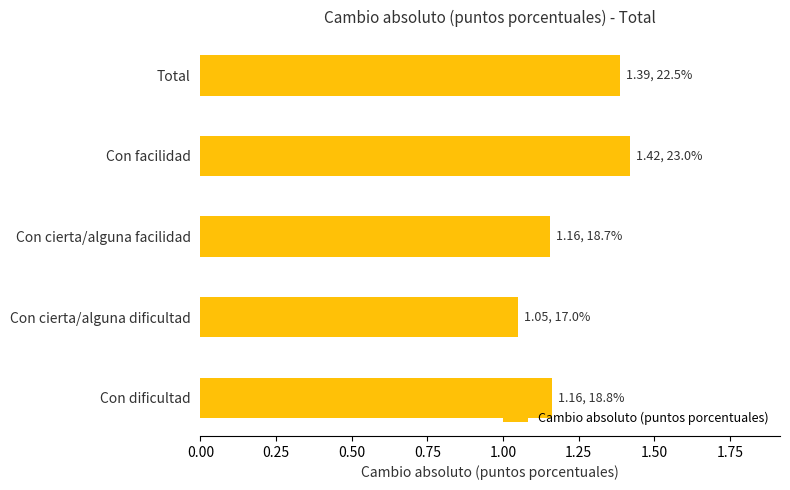

Which label corresponds to the largest value in the chart?

Con facilidad